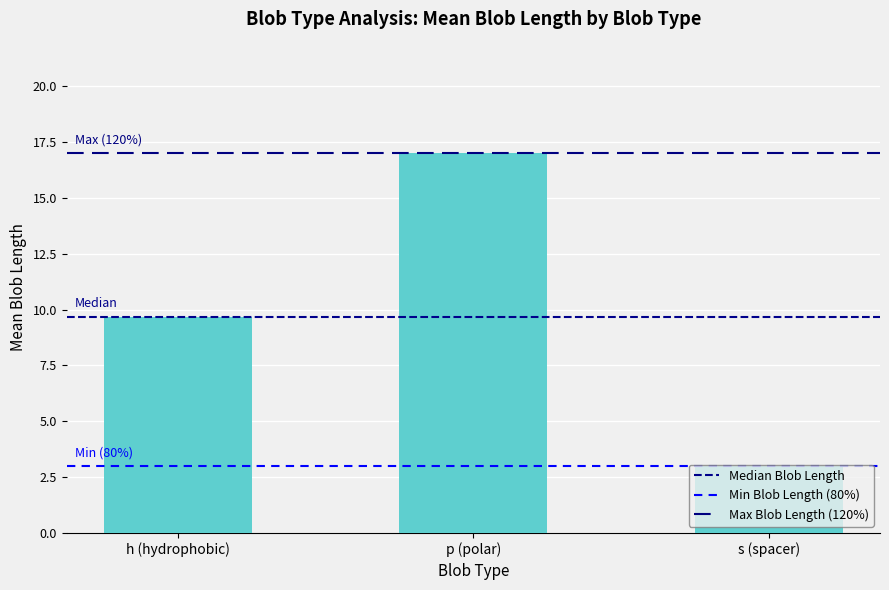

How many distinct data groups are displayed?

1